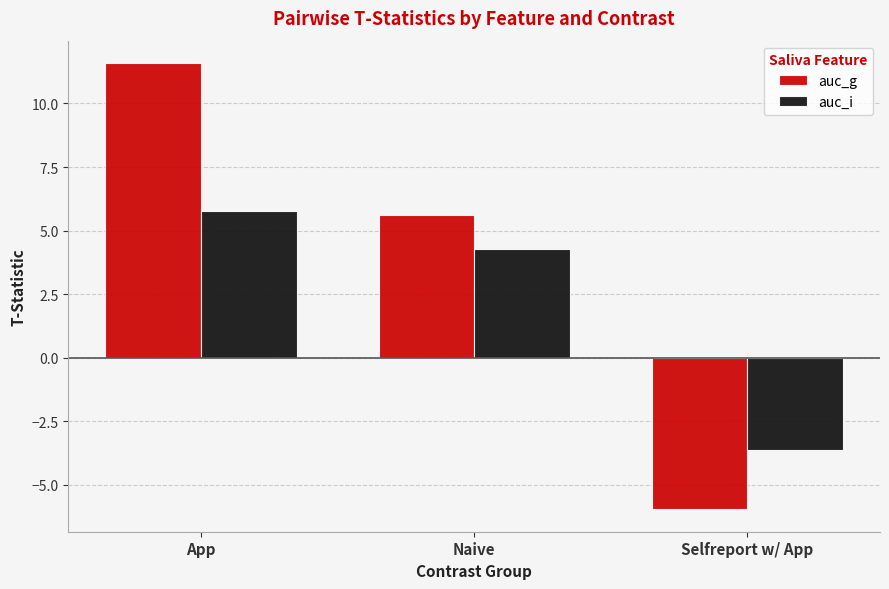

What is the label of the 2nd bar from the right?

Naive